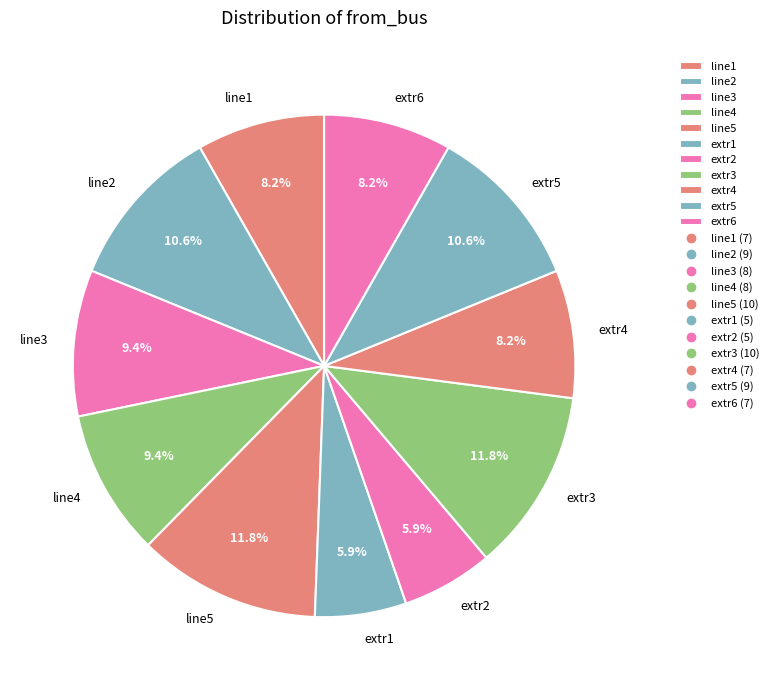

How many slices are in this pie chart?

11